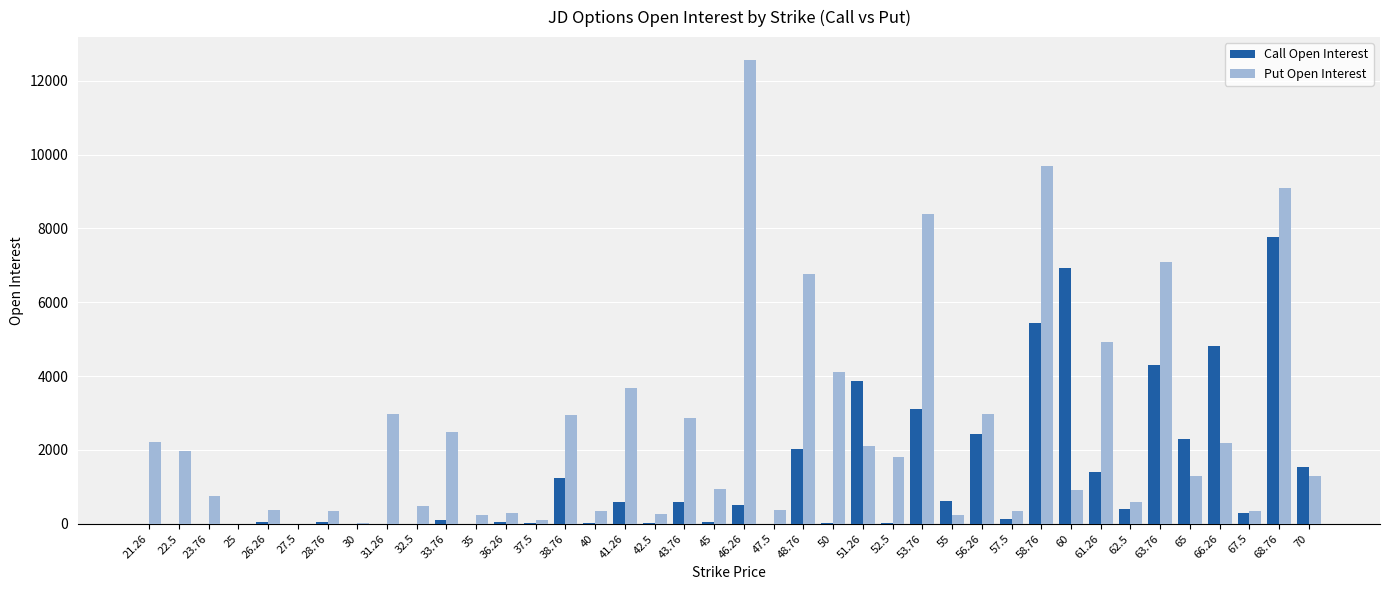

What is the sum of the Call Open Interest values at 57.5 and 51.26?

3980